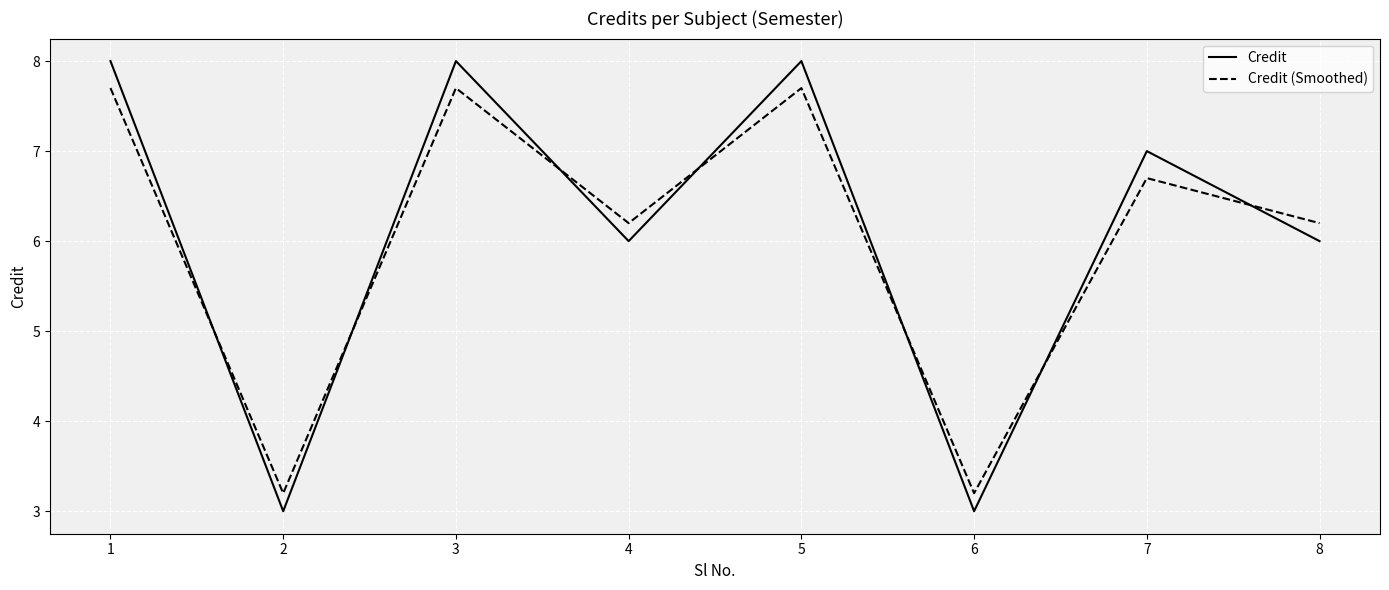

How many intersections are there between Credit (Smoothed) and Credit?

7